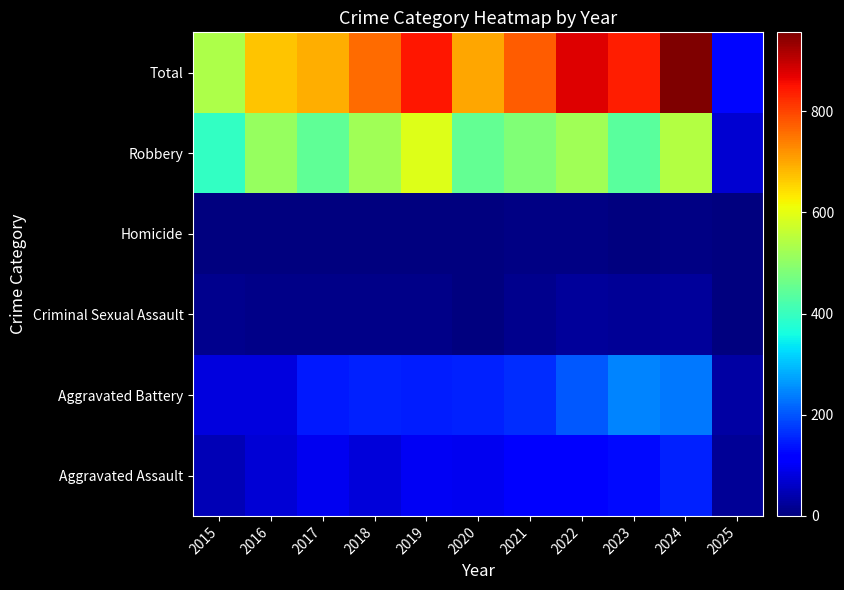

At which category is the sum across all series the highest?

2024